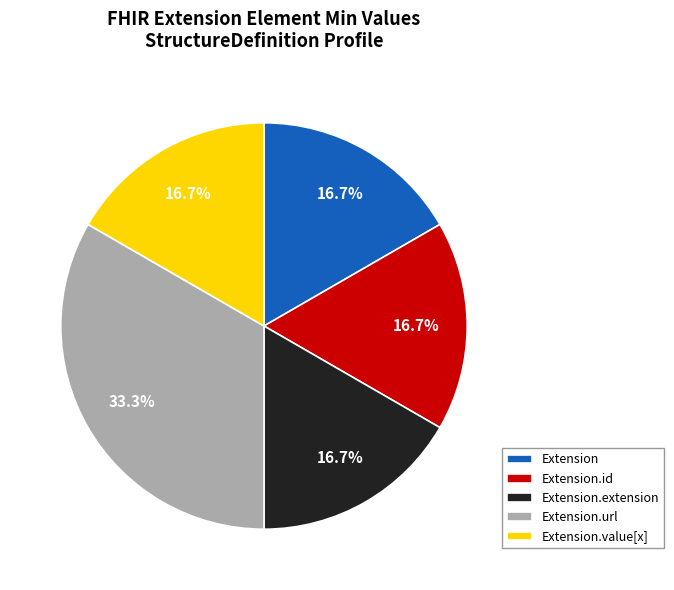

Combined, do Extension.id and Extension.value[x] account for over 50%?

No